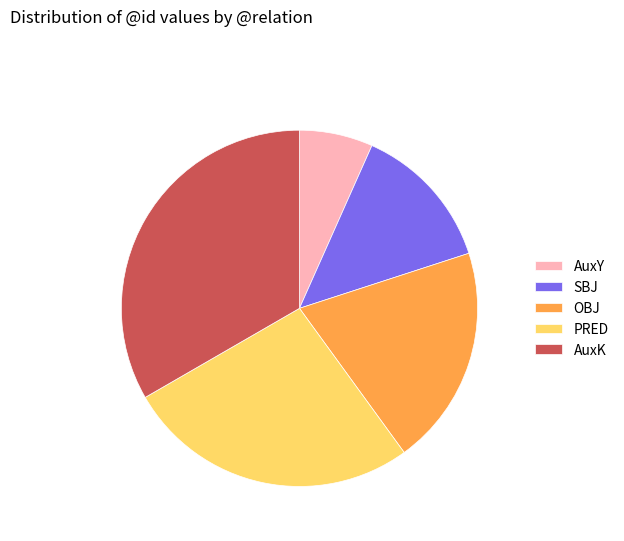

Do SBJ and PRED together represent more than half of the pie?

No